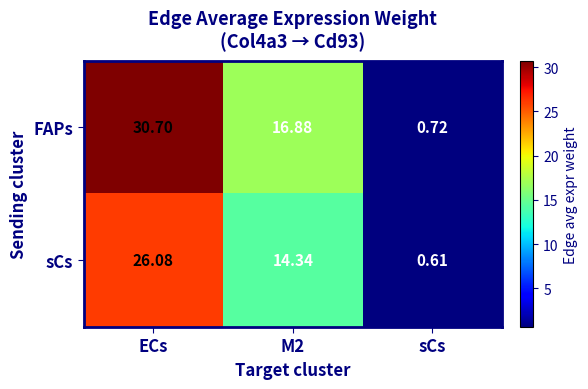

Which series has the widest spread of values?

FAPs